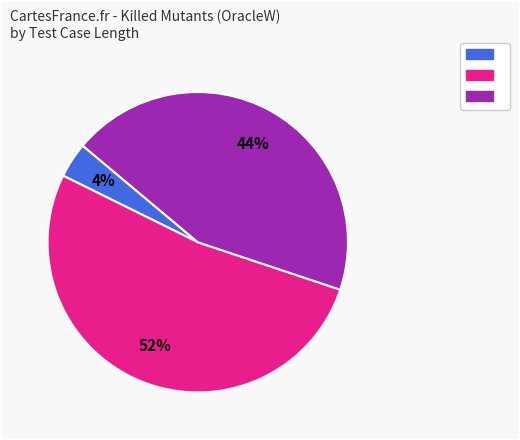

How many segments does this pie chart have?

3